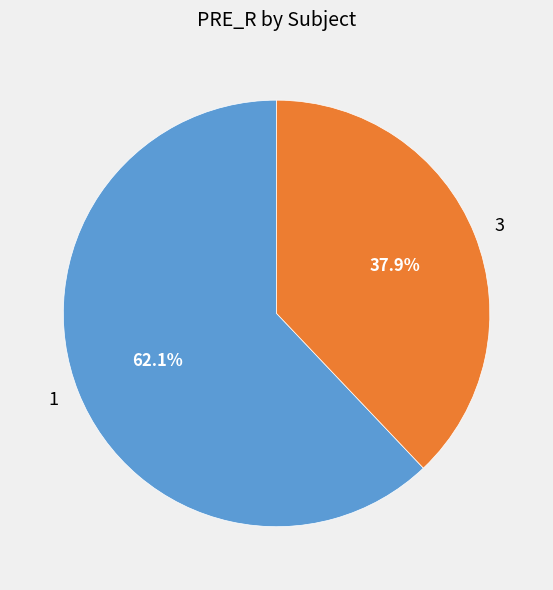

To the nearest percent, what percentage of the pie is 3?

38%